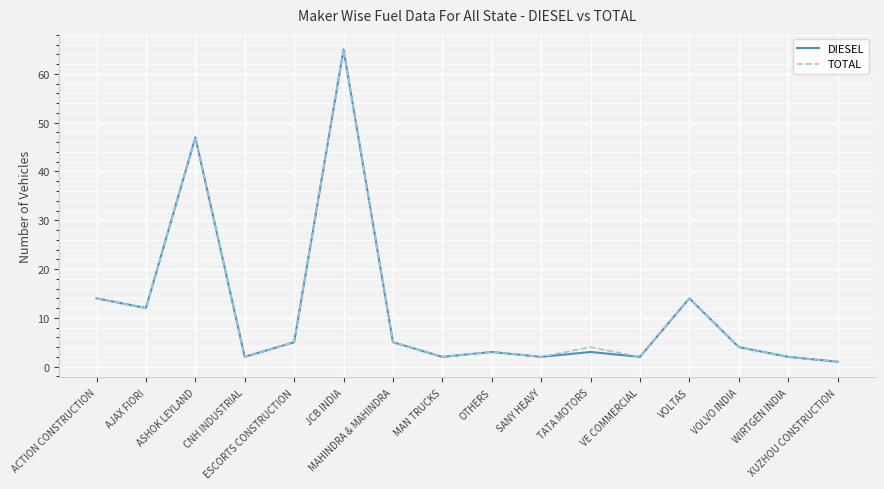

What are all the series names shown in the legend?

DIESEL, TOTAL